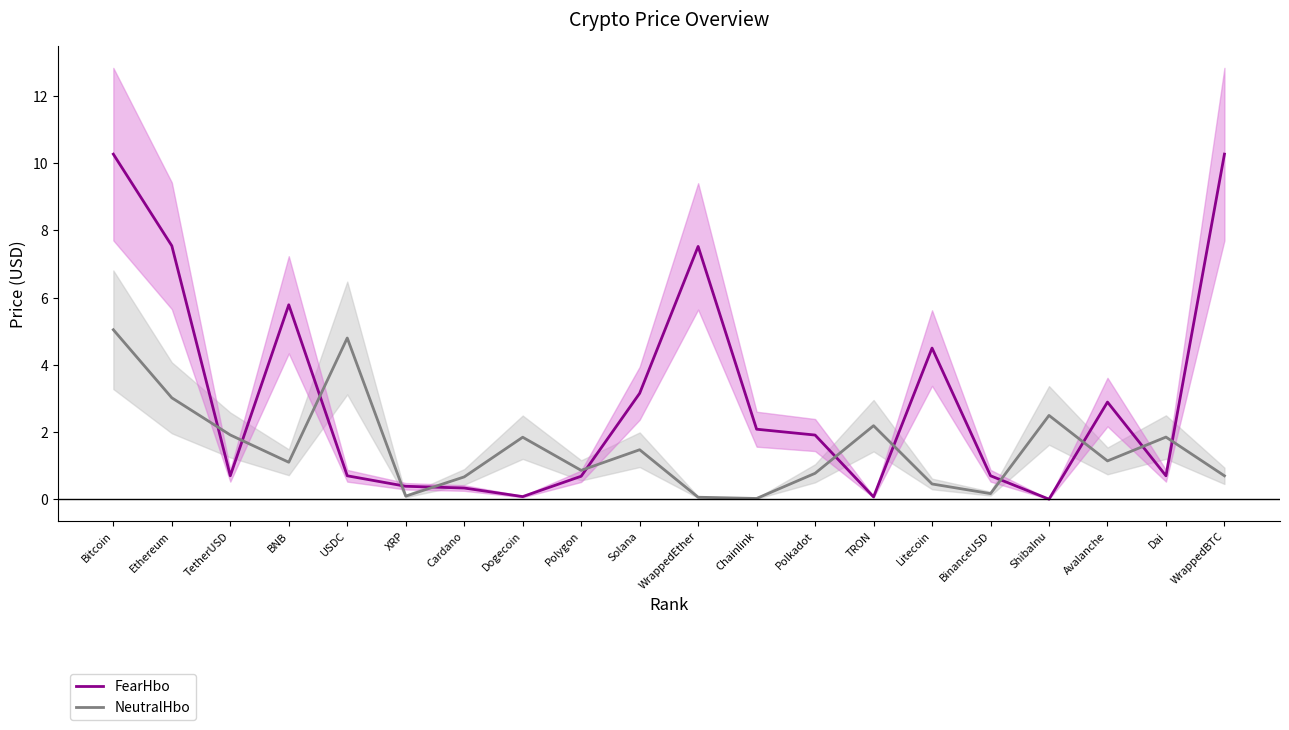

The NeutralHbo series shows 2.5 at ShibaInu. True or false?

True